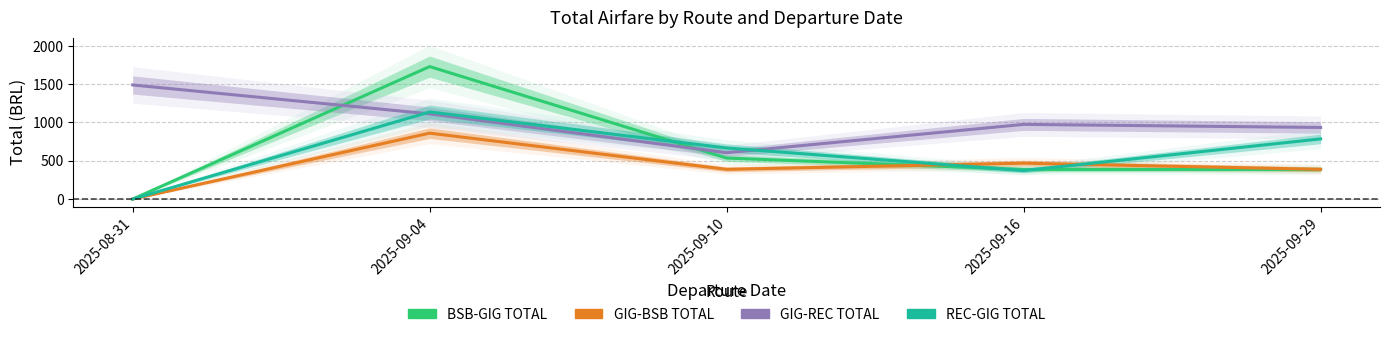

Which series changed the most between 2025-09-10 and 2025-09-29?

GIG-REC TOTAL